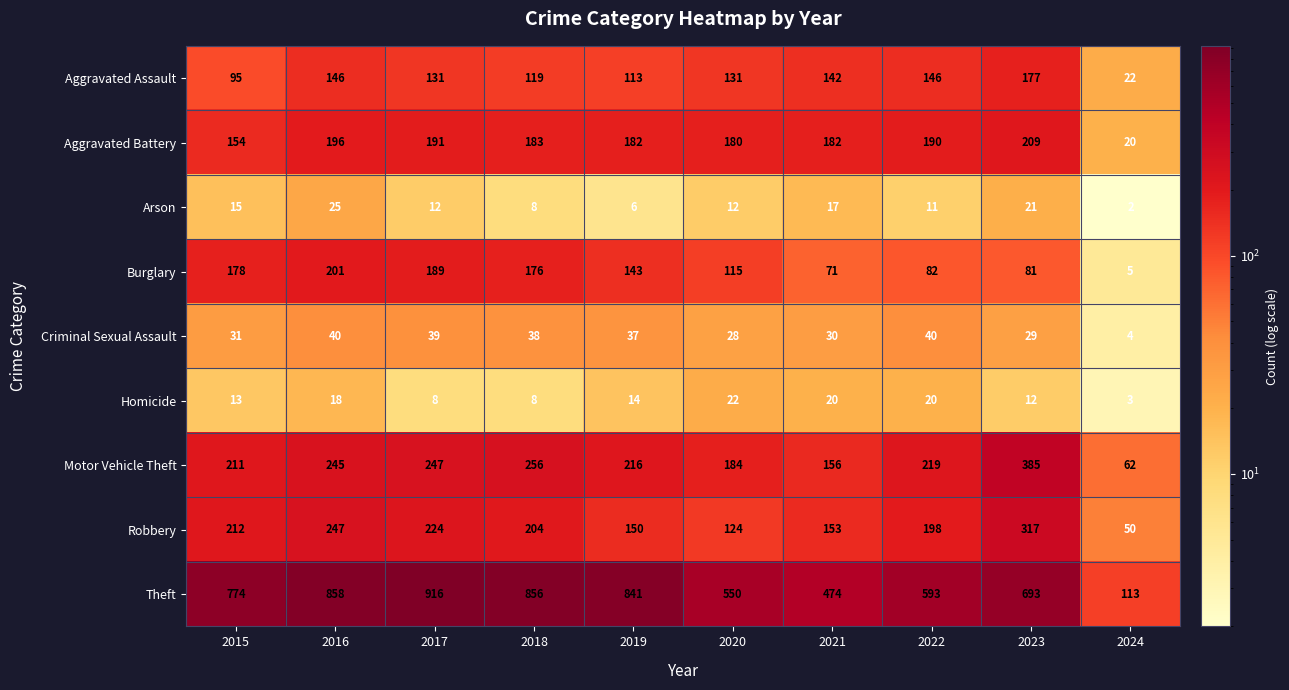

Count the number of categories in the chart.

10